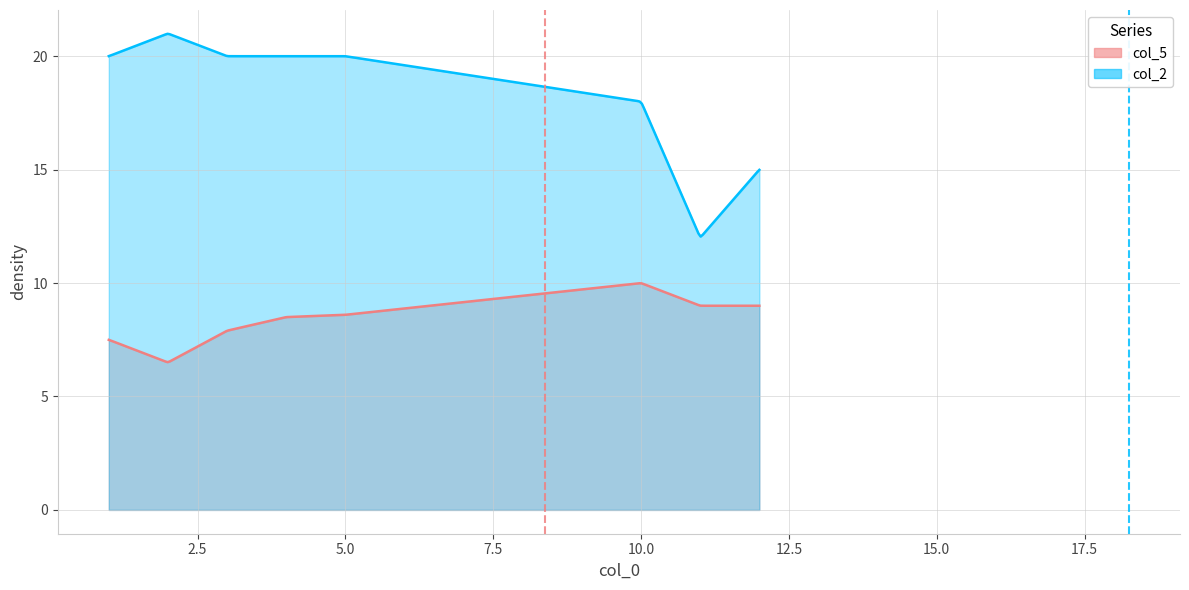

What is the total value across all series at 5?

28.6